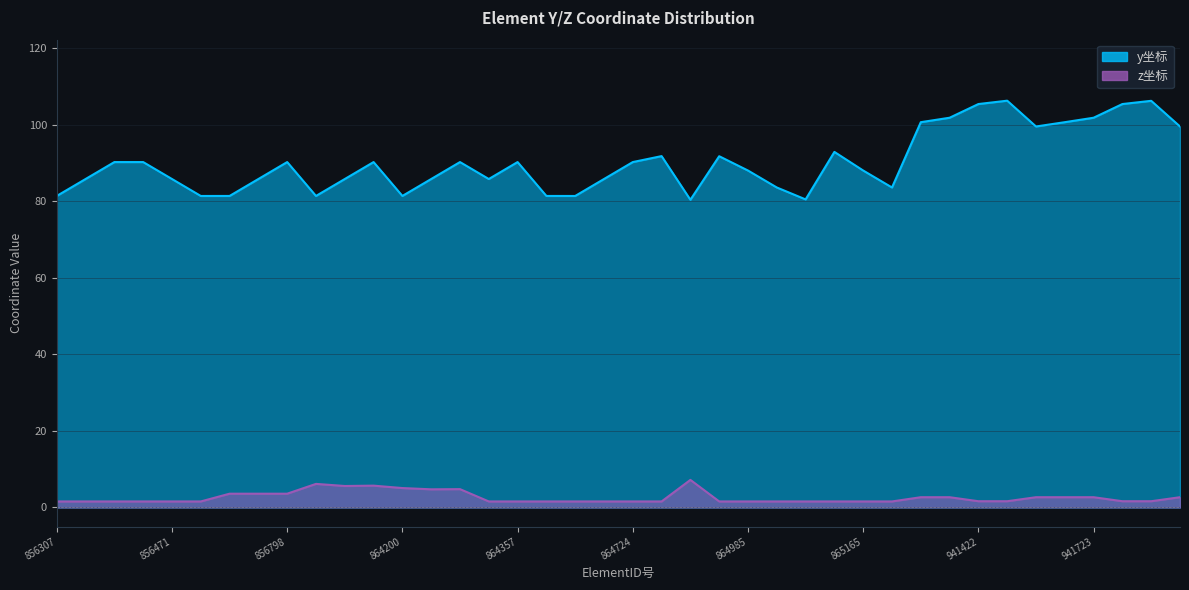

Is the value of y坐标 at 865107 greater than the value of z坐标 at 864357?

Yes